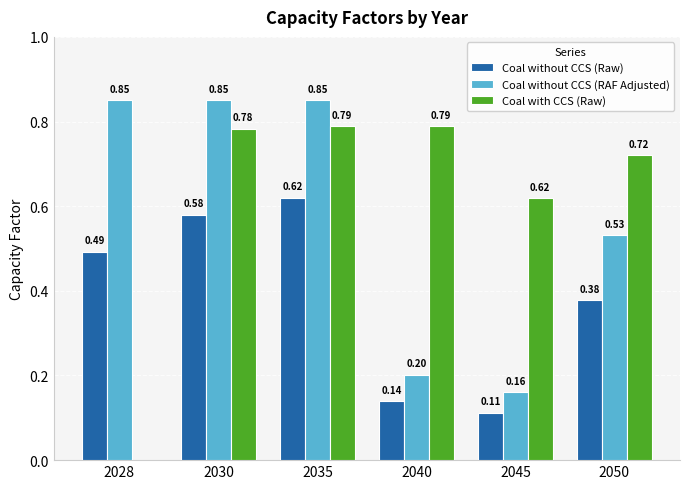

What is the difference between the Coal with CCS (Raw) values at 2045 and 2040?

0.2